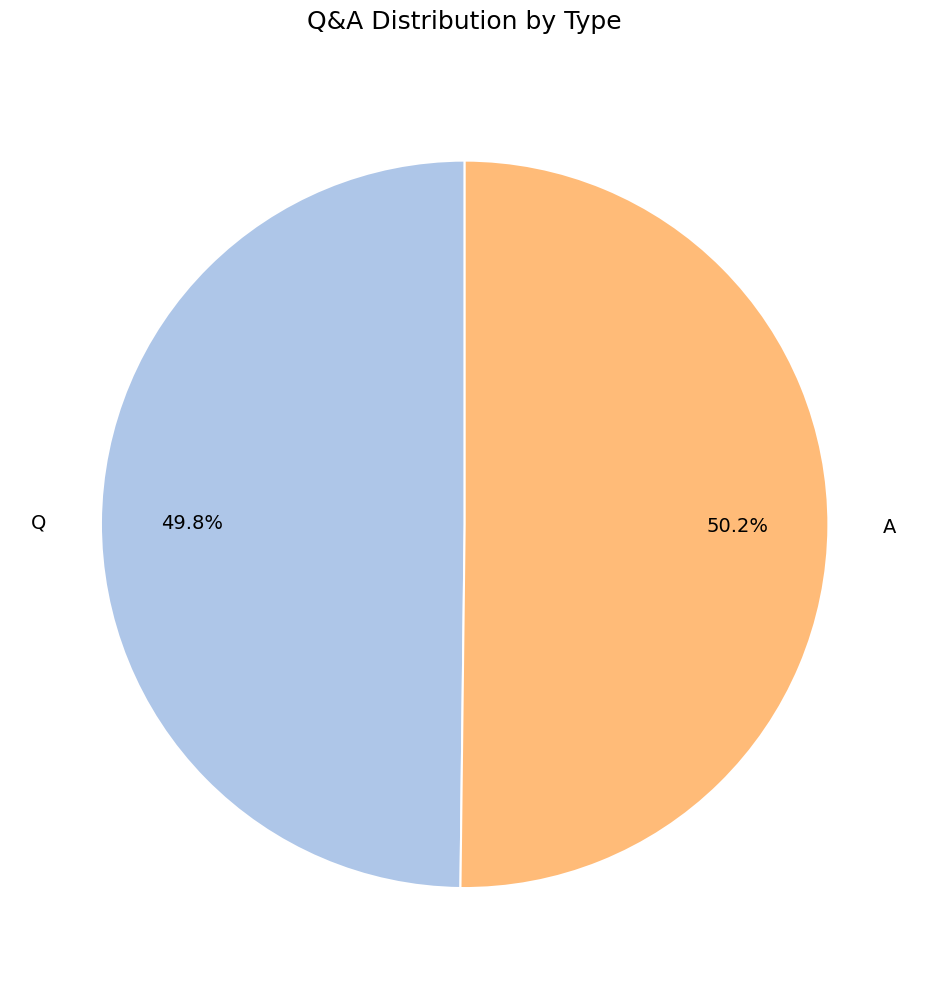

To the nearest percent, what is the combined percentage of A and Q?

100%